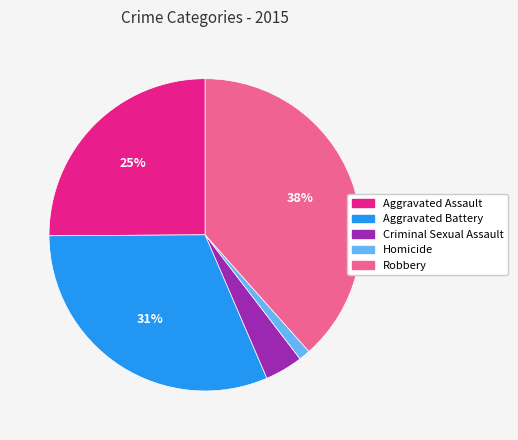

Which category has the biggest portion of the pie?

Robbery